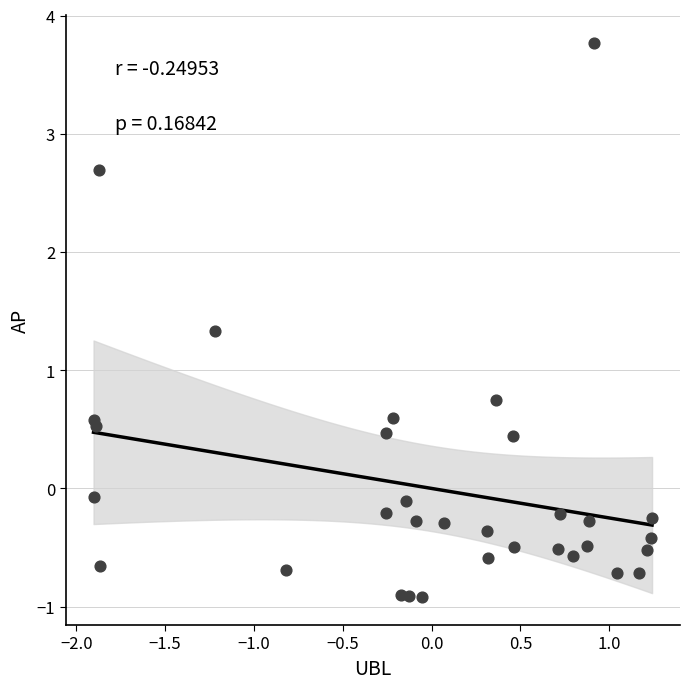

What is the range of X values (max minus min)?

3.1